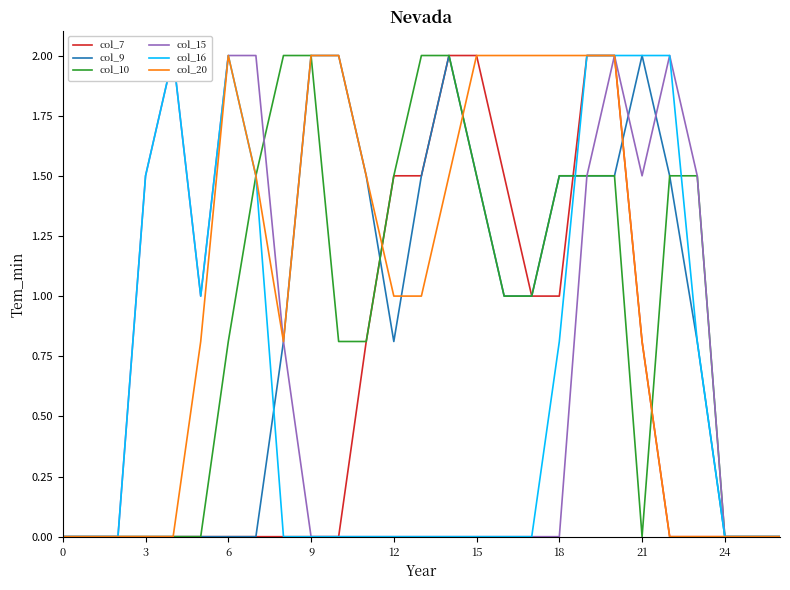

What is the sum of all col_10 values?

24.4